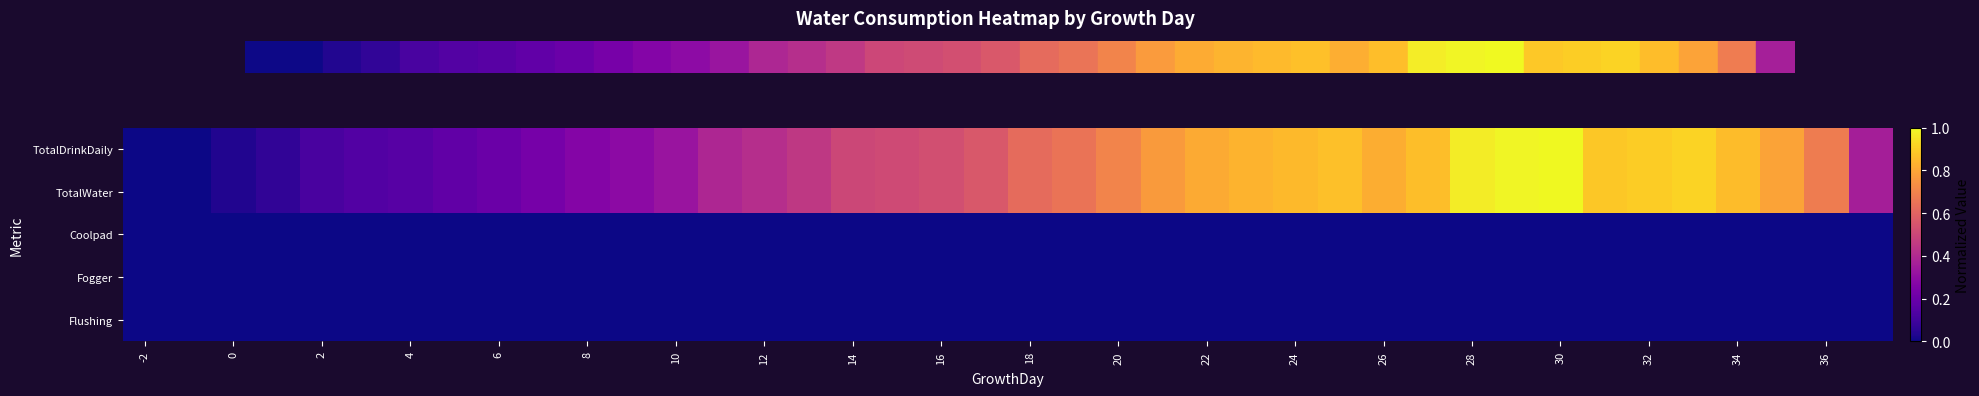

Which series has the largest total across all categories?

TotalDrinkDaily